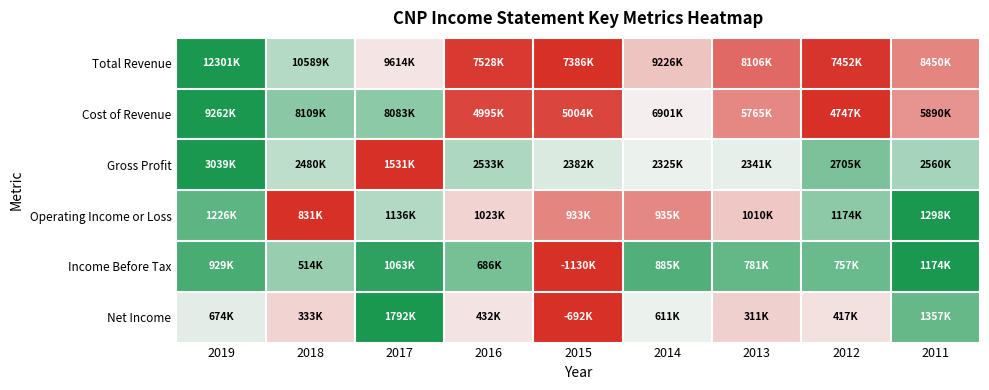

Rank the series at 2017 from lowest to highest value.

Gross Profit, Total Revenue, Operating Income or Loss, Cost of Revenue, Income Before Tax, Net Income